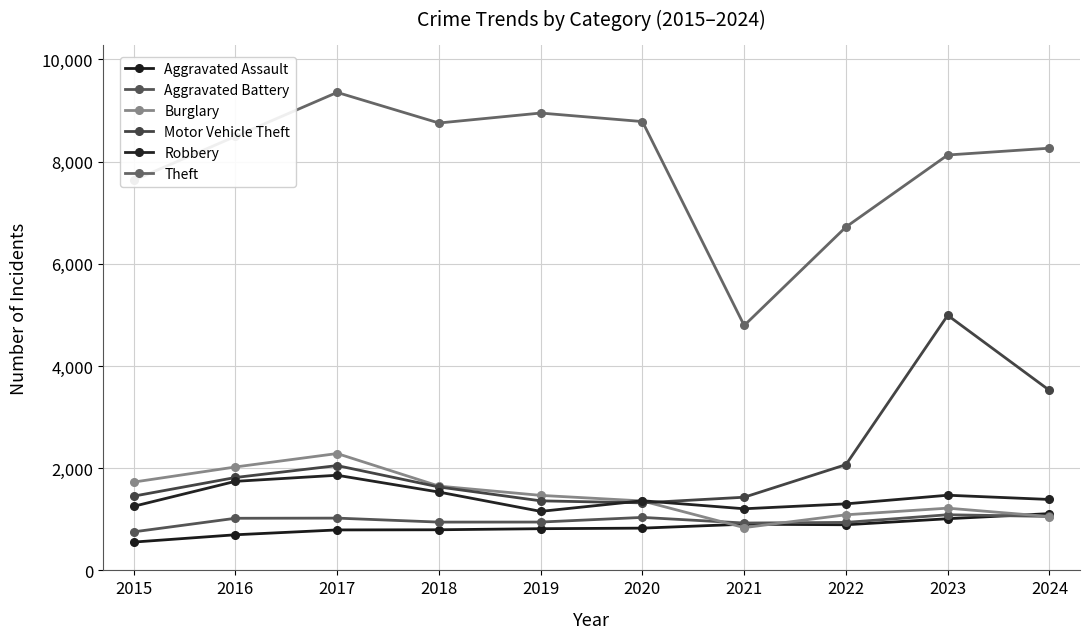

True or false: Aggravated Assault and Theft cross at least once.

False